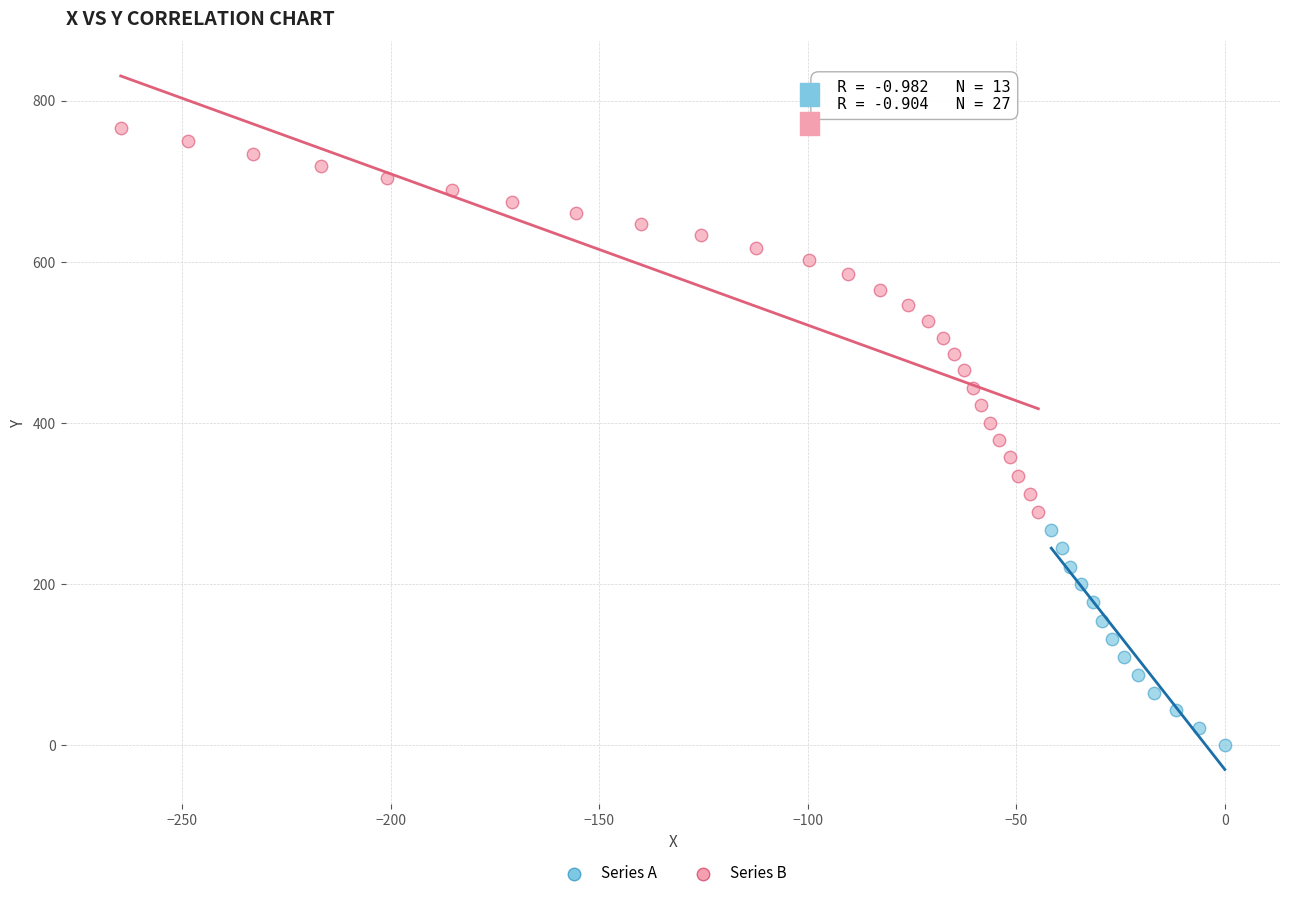

Which series contains the lowest Y value?

Series A